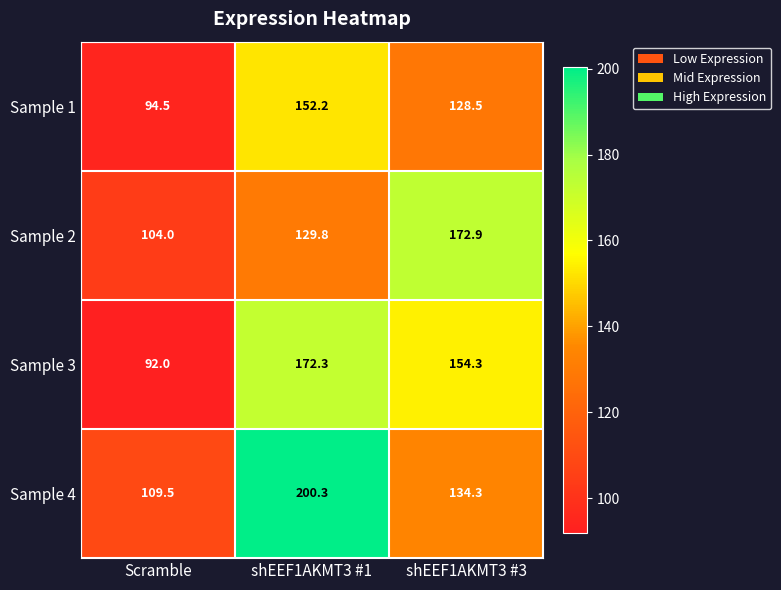

Rank the series at shEEF1AKMT3 #3 from highest to lowest value.

Sample 2, Sample 3, Sample 4, Sample 1